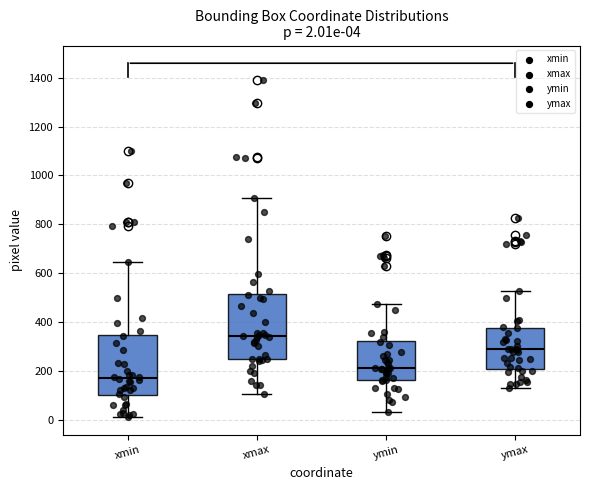

Which box's median line is the lowest?

xmin